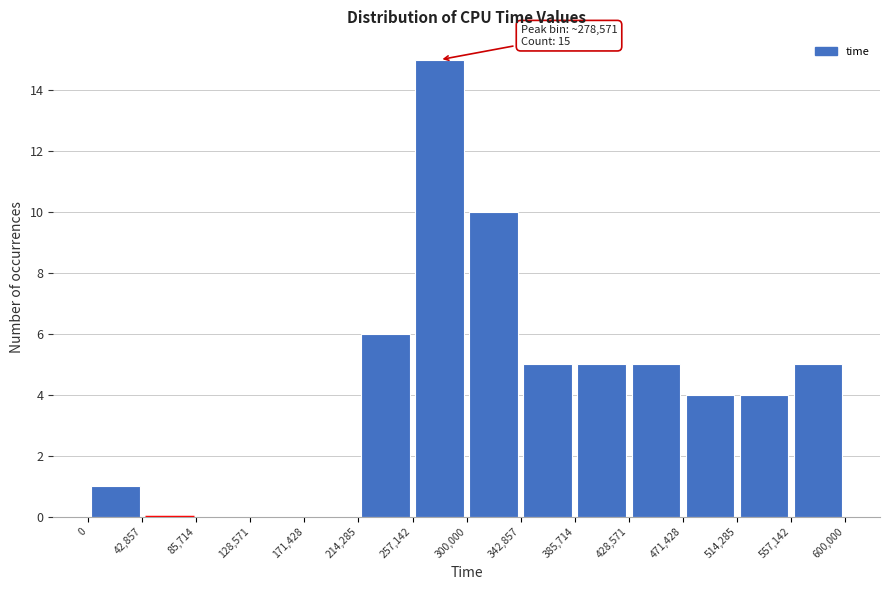

Over which range of the x-axis is the bar tallest?

257,142 to 300,000